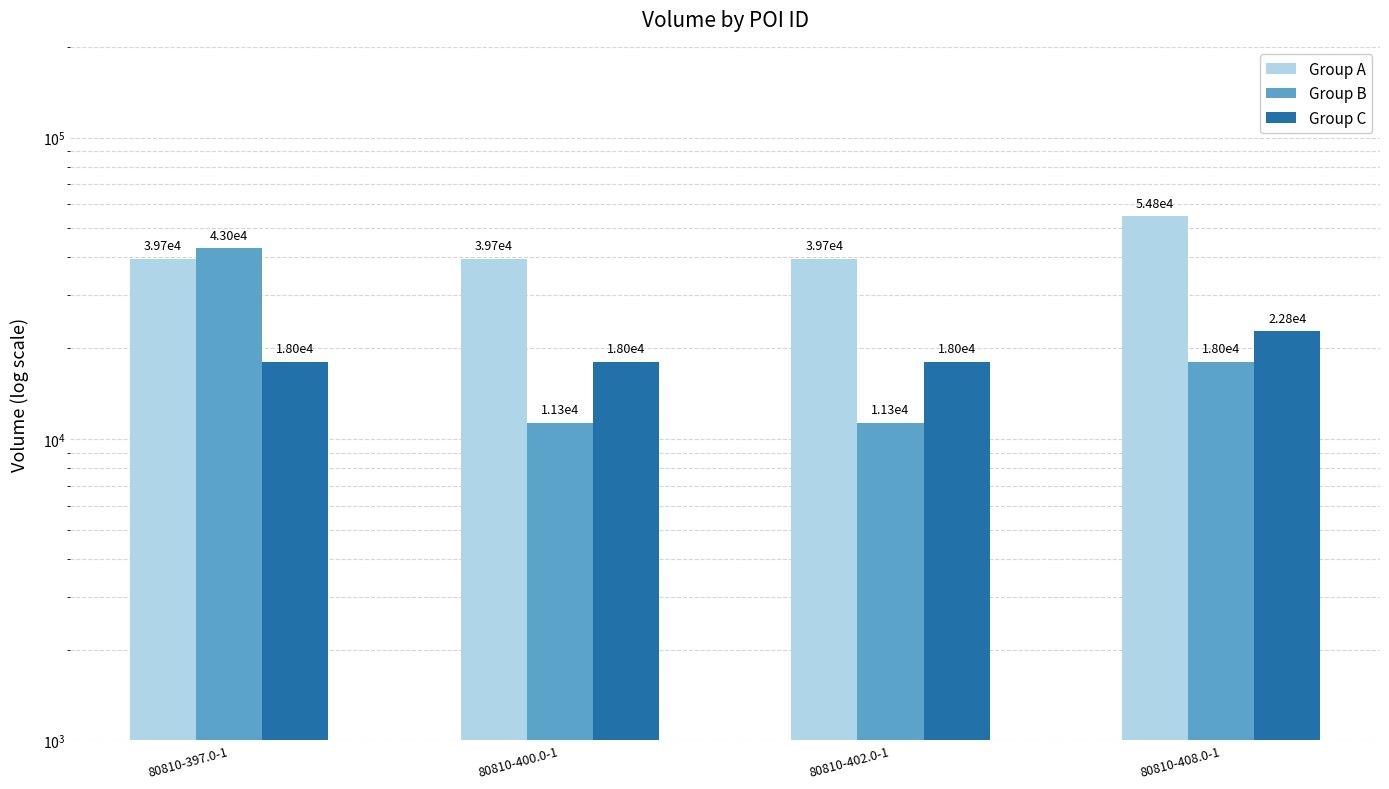

Reading left to right, transcribe all the data shown in this chart.

Group A: 39690	39690	39690	54820
Group B: 42960	11310	11310	18020
Group C: 18020	18020	18020	22790